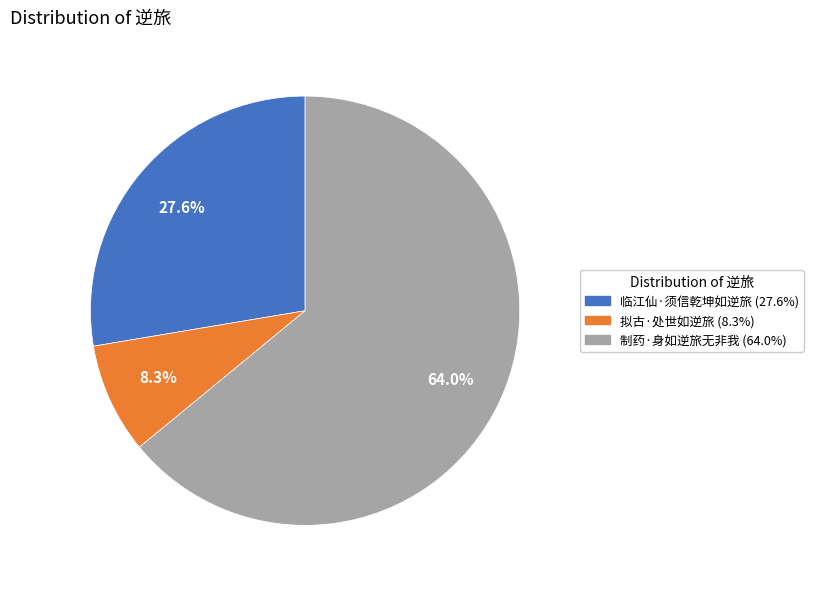

What portion of the pie excludes 临江仙·须信乾坤如逆旅?

72.4%